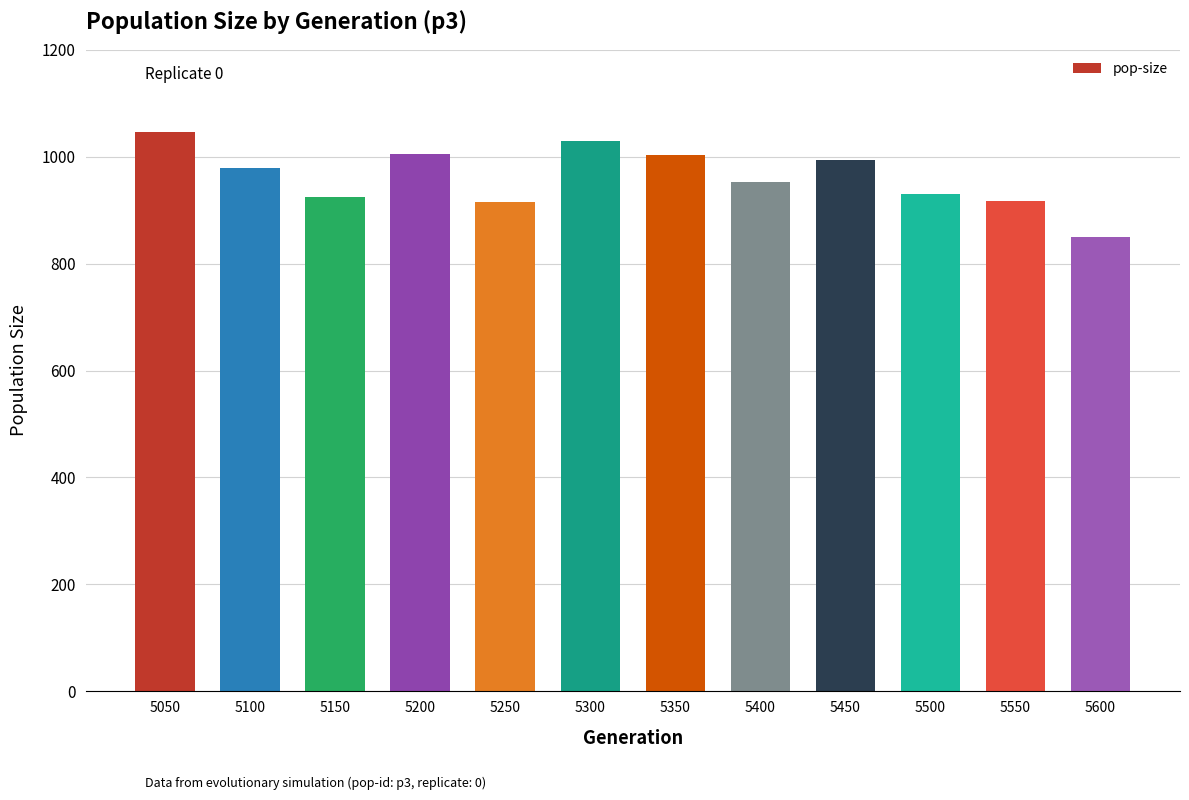

The chart shows a value of 849 at 5600. True or false?

True